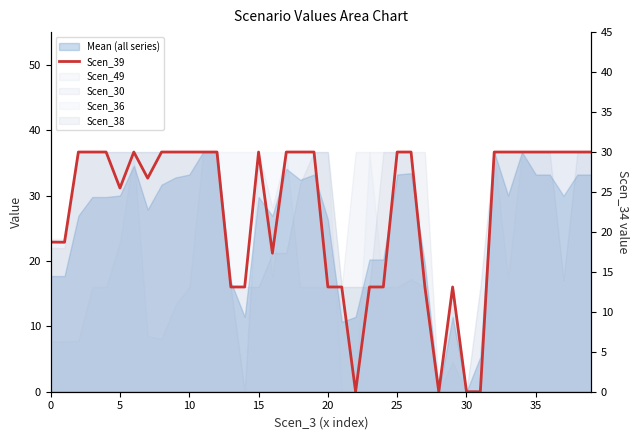

True or false: Scen_39 and Scen_34 cross at least once.

True